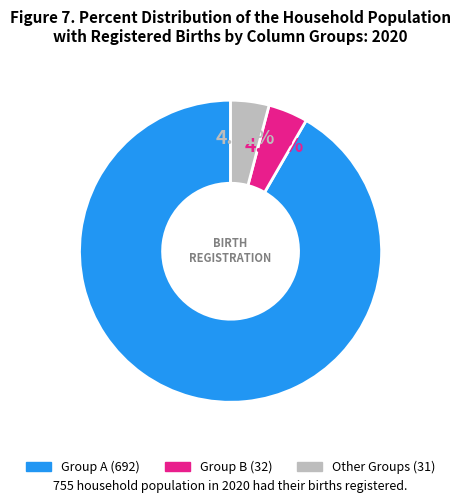

Is there any slice that represents more than half of the pie?

Yes